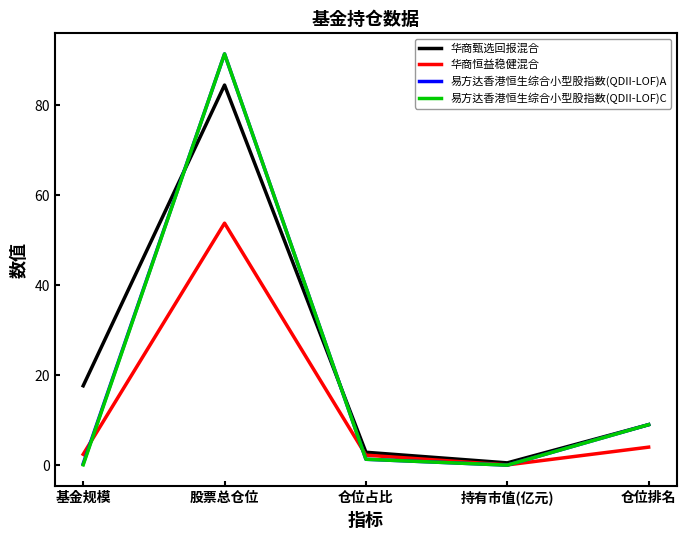

What value does the 华商恒益稳健混合 series have at 持有市值(亿元)?

0.1